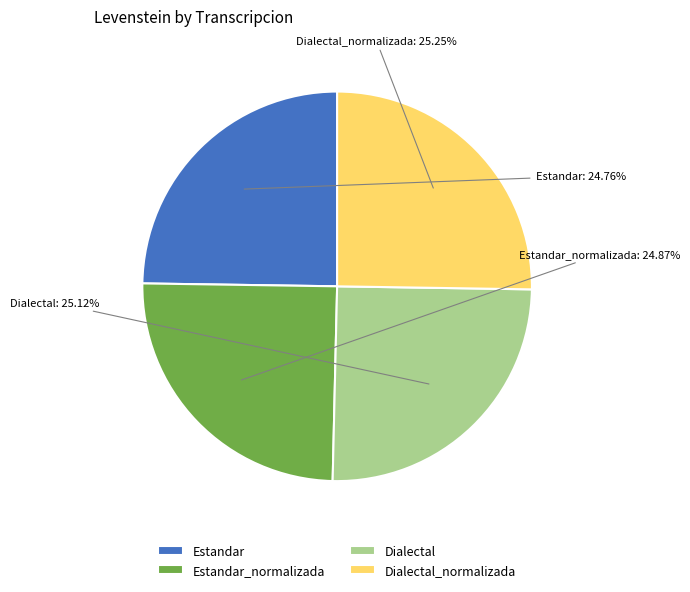

Is there a majority slice in this chart?

No